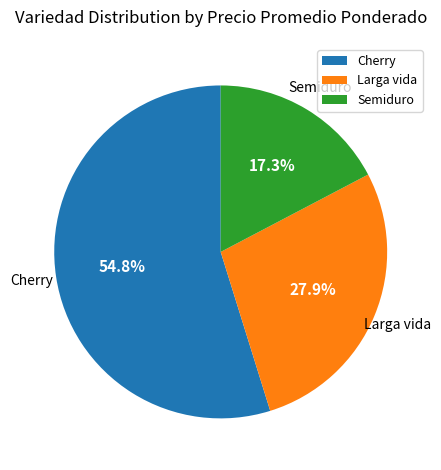

The Semiduro slice represents 27% of the pie. True or false?

False